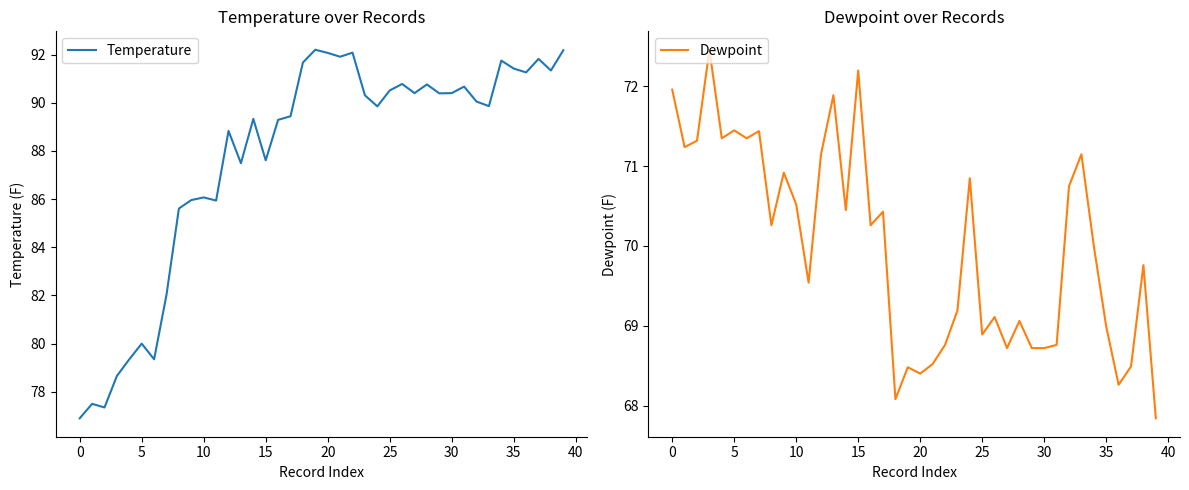

What are all the series names shown in the legend?

Temperature, Dewpoint